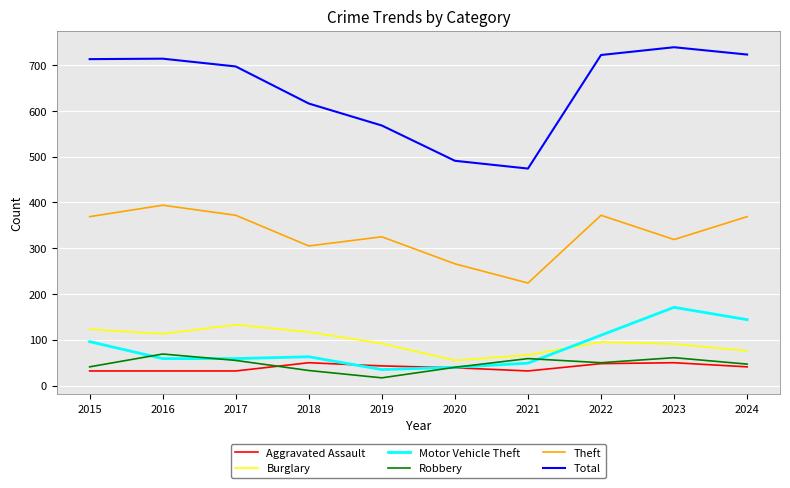

What is the difference between the maximum and second lowest values in the Robbery series?

36